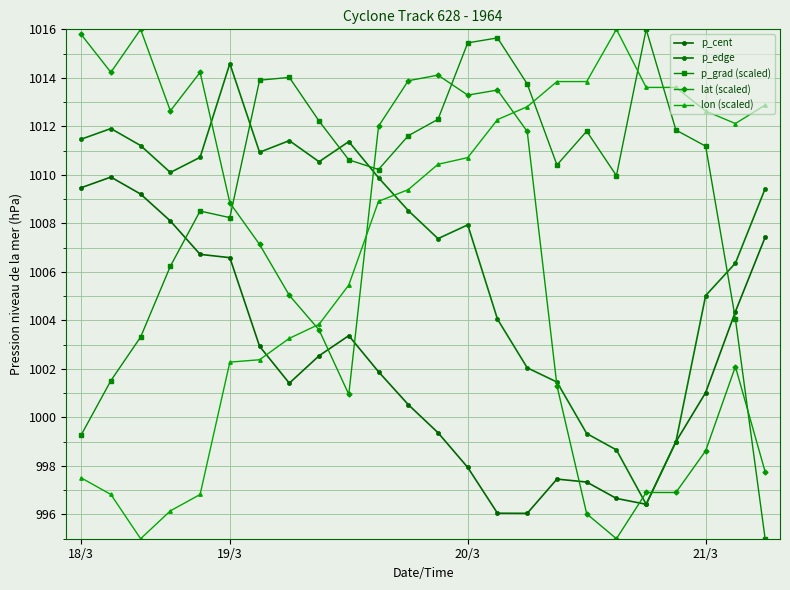

What is the difference between the second highest and second lowest values in the lon (scaled) series?

17.7